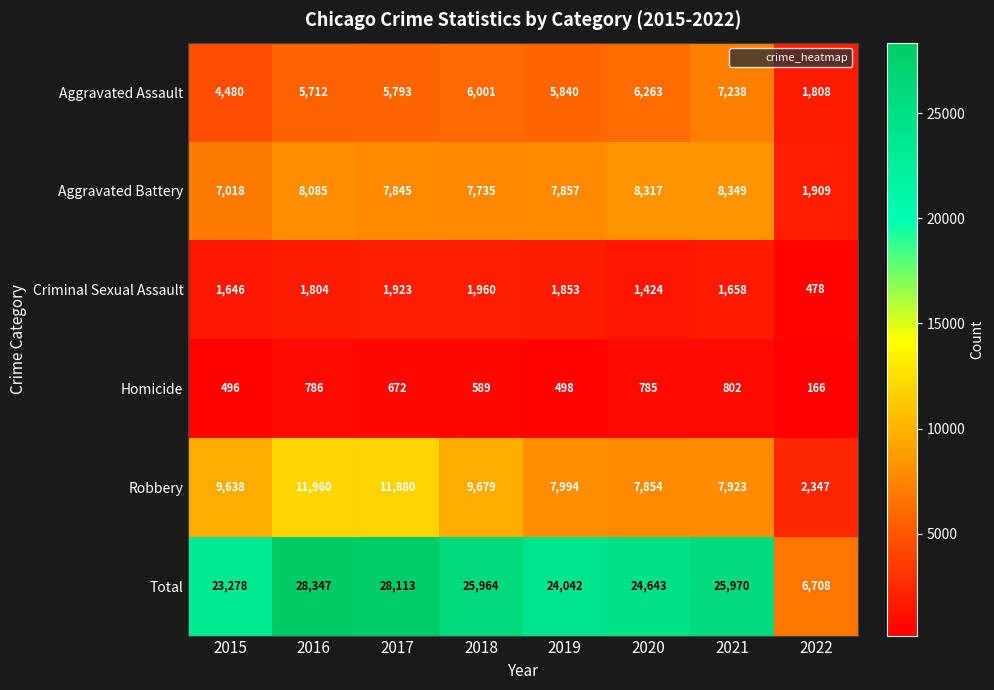

What is the difference between the second highest and minimum values in the Robbery series?

9533